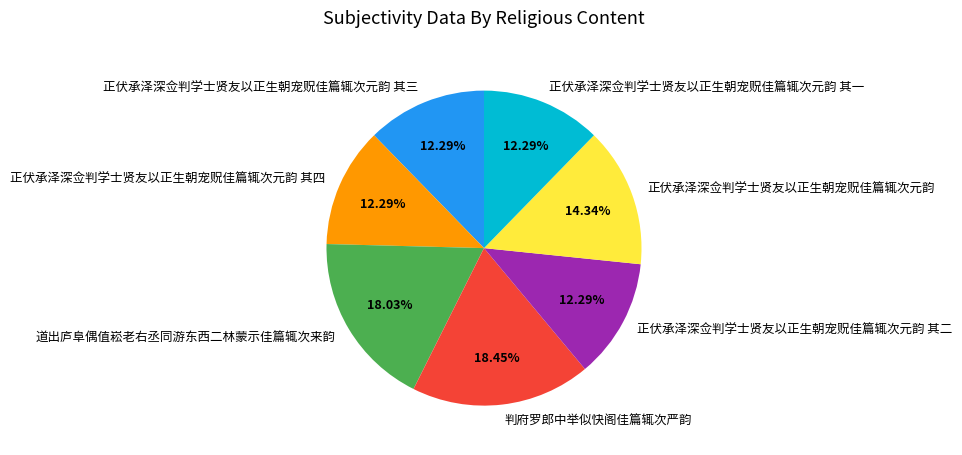

To the nearest percent, what portion does 正伏承泽深佥判学士贤友以正生朝宠贶佳篇辄次元韵 其二 represent?

12%